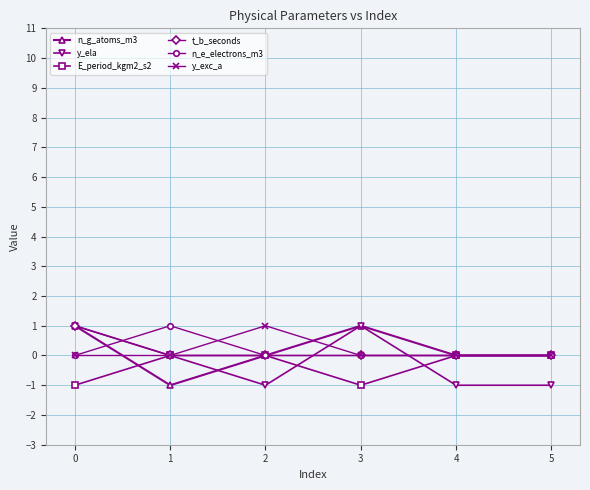

Which series changed the most between 2 and 4?

y_exc_a